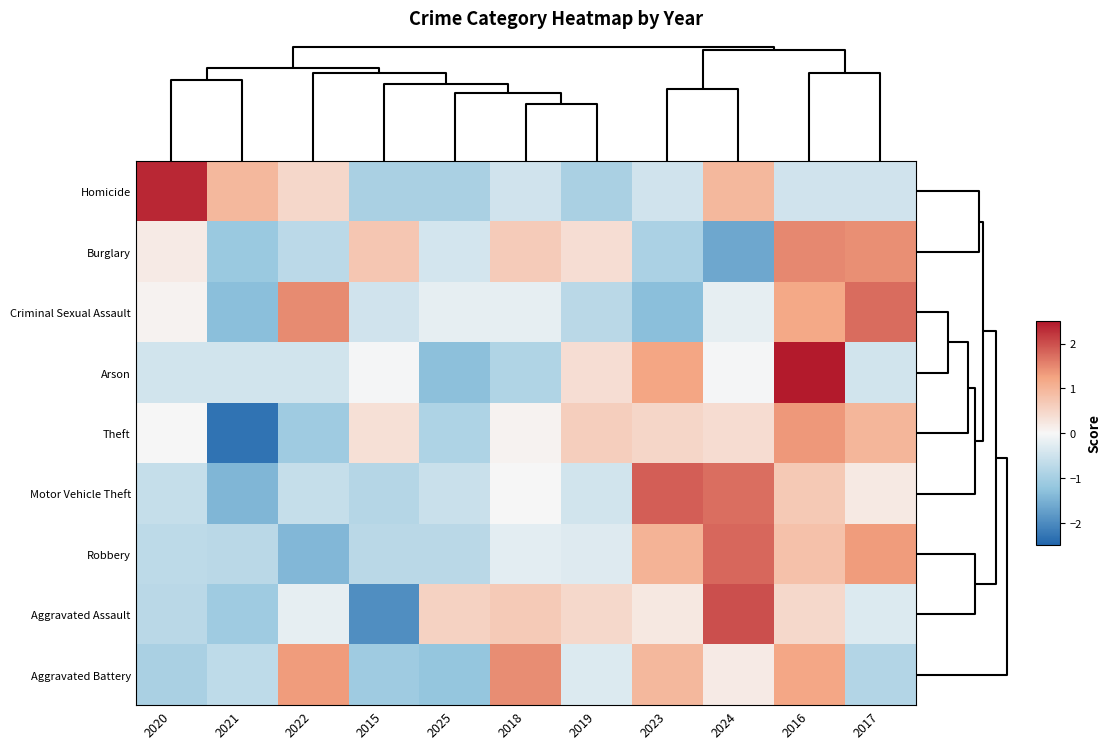

Reading left to right, transcribe all the data shown in this chart.

Homicide: 2020=2.3	2021=0.9	2022=0.5	2015=-0.9	2025=-0.9	2018=-0.5	2019=-0.9	2023=-0.5	2024=0.9	2016=-0.5	2017=-0.5
Burglary: 2020=0.2	2021=-1.1	2022=-0.7	2015=0.7	2025=-0.4	2018=0.7	2019=0.4	2023=-0.9	2024=-1.6	2016=1.5	2017=1.4
Criminal Sexual Assault: 2020=0.1	2021=-1.3	2022=1.5	2015=-0.5	2025=-0.2	2018=-0.2	2019=-0.8	2023=-1.3	2024=-0.2	2016=1.2	2017=1.7
Arson: 2020=-0.5	2021=-0.5	2022=-0.5	2015=-0.0	2025=-1.3	2018=-0.9	2019=0.4	2023=1.2	2024=-0.0	2016=2.5	2017=-0.5
Theft: 2020=0.0	2021=-2.3	2022=-1.1	2015=0.3	2025=-0.9	2018=0.1	2019=0.6	2023=0.5	2024=0.4	2016=1.4	2017=1.0
Motor Vehicle Theft: 2020=-0.6	2021=-1.4	2022=-0.6	2015=-0.8	2025=-0.6	2018=0.0	2019=-0.5	2023=1.9	2024=1.7	2016=0.7	2017=0.2
Robbery: 2020=-0.7	2021=-0.8	2022=-1.4	2015=-0.8	2025=-0.8	2018=-0.2	2019=-0.3	2023=1.0	2024=1.8	2016=0.8	2017=1.3
Aggravated Assault: 2020=-0.8	2021=-1.1	2022=-0.2	2015=-2.0	2025=0.6	2018=0.7	2019=0.5	2023=0.2	2024=2.0	2016=0.5	2017=-0.3
Aggravated Battery: 2020=-1.0	2021=-0.7	2022=1.3	2015=-1.1	2025=-1.2	2018=1.4	2019=-0.3	2023=0.9	2024=0.2	2016=1.2	2017=-0.8